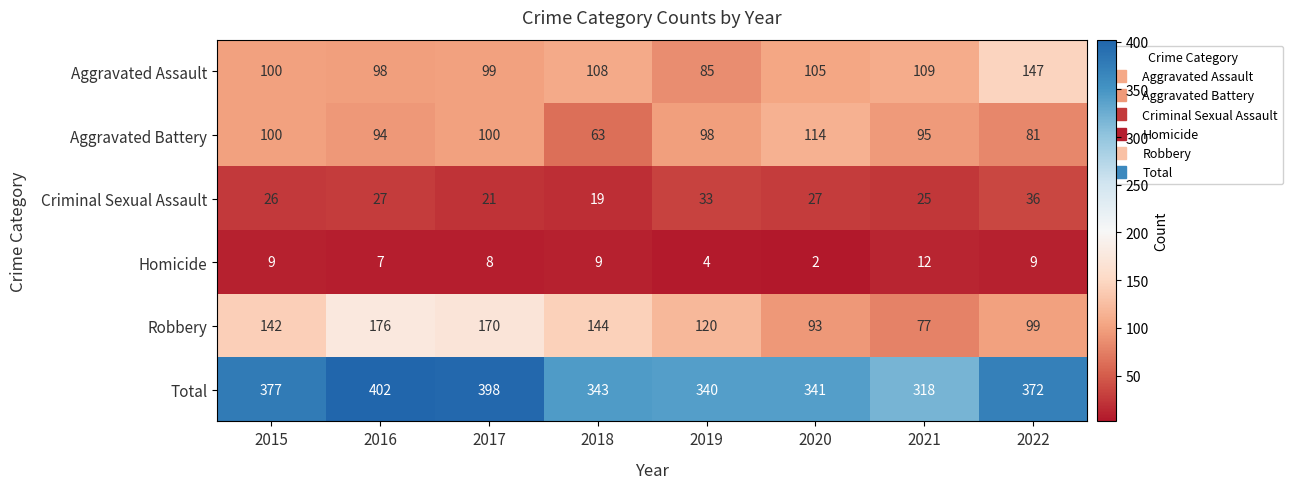

Between 2015 and 2020, which series saw the biggest shift?

Robbery